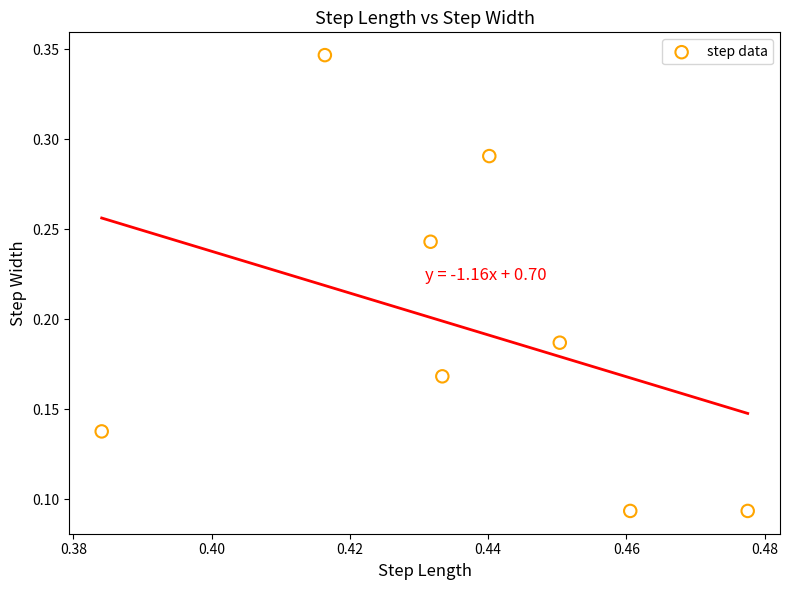

What is the average X value?

0.4